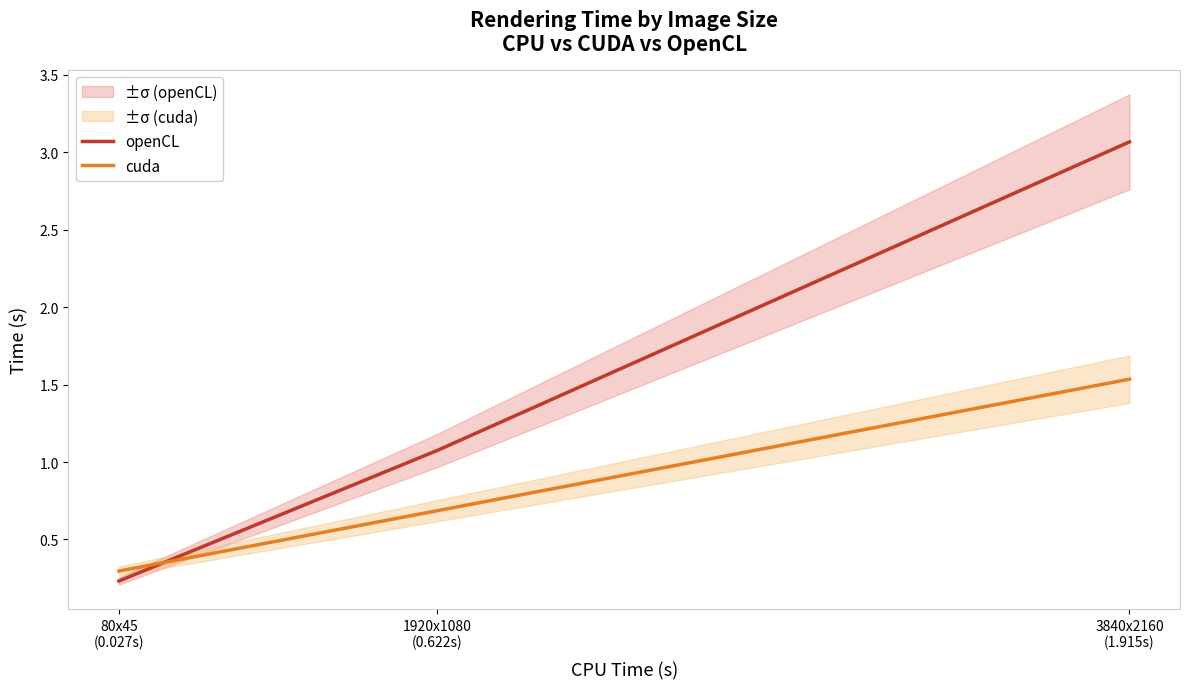

What is the lowest value of the cuda series?

0.3